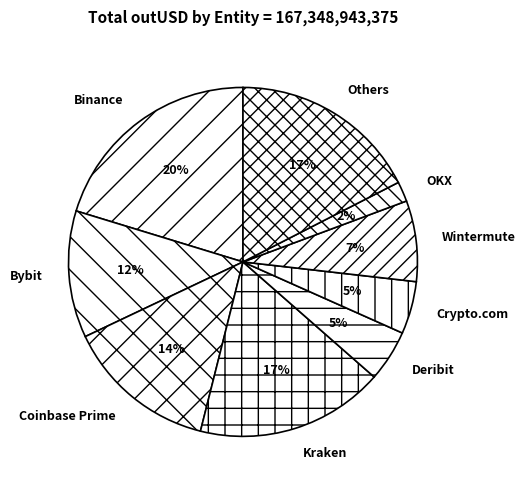

What percentage is the Coinbase Prime slice, to the nearest percent?

14%